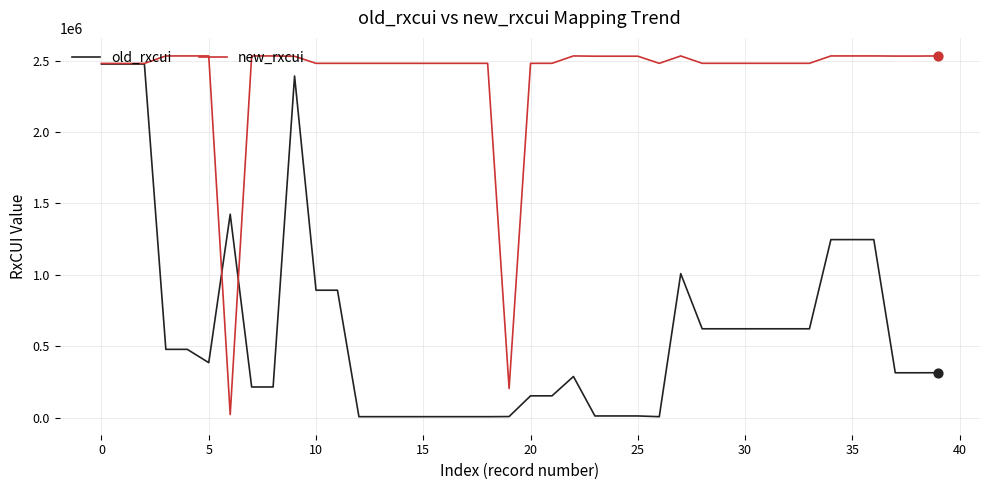

What is the highest value of the old_rxcui series?

2475561